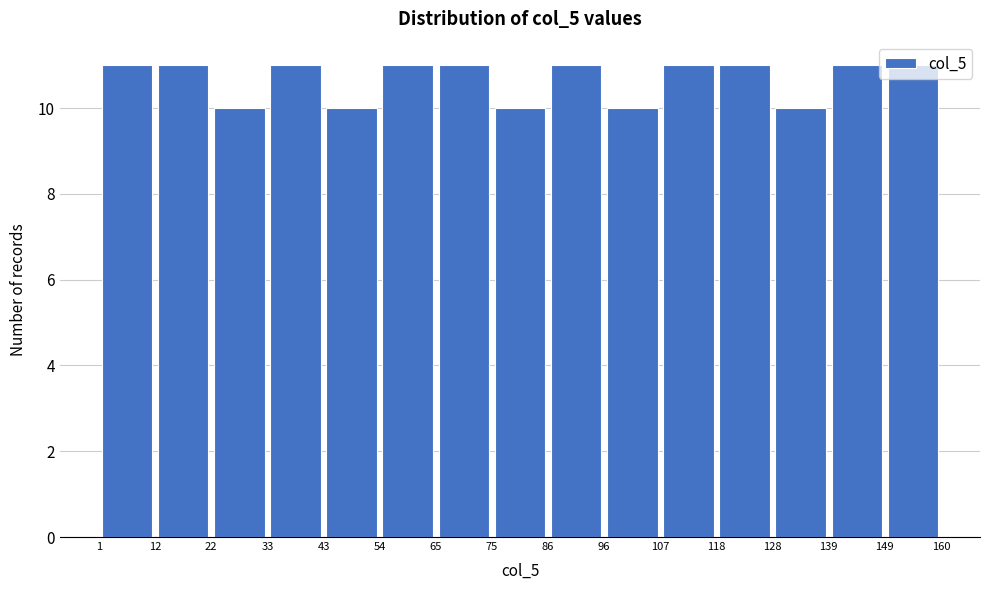

How tall is the bar that spans 86 to 96 on the x-axis? The values are not printed on the chart, so give them approximately, as read against the axis.

11